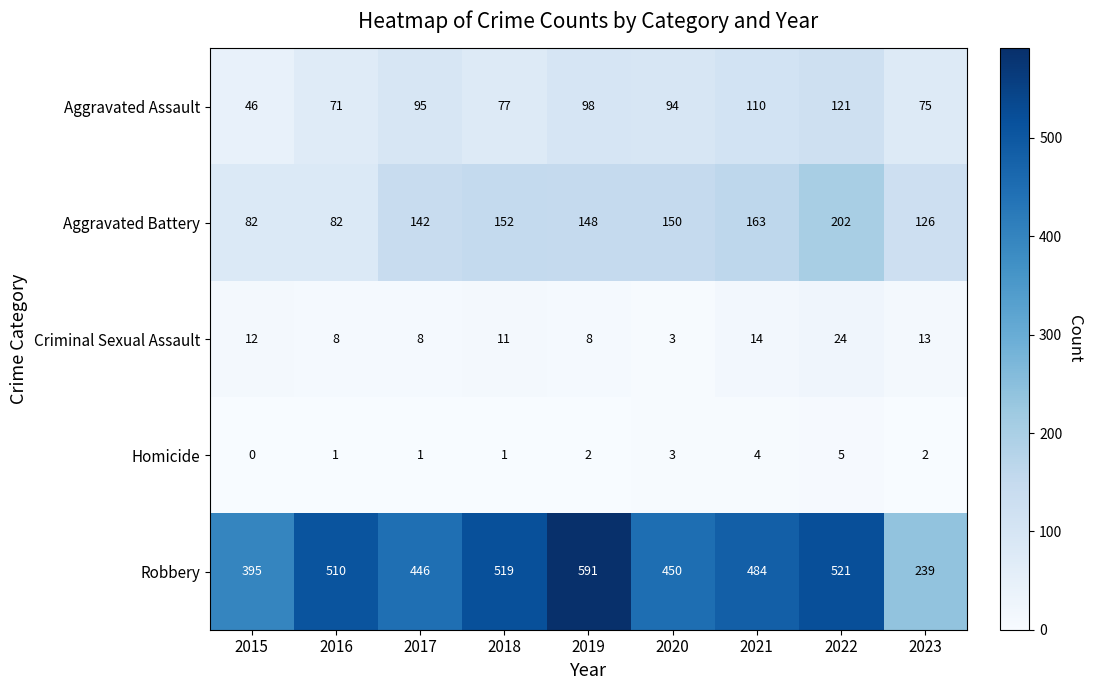

At how many categories does at least one series exceed 182?

9